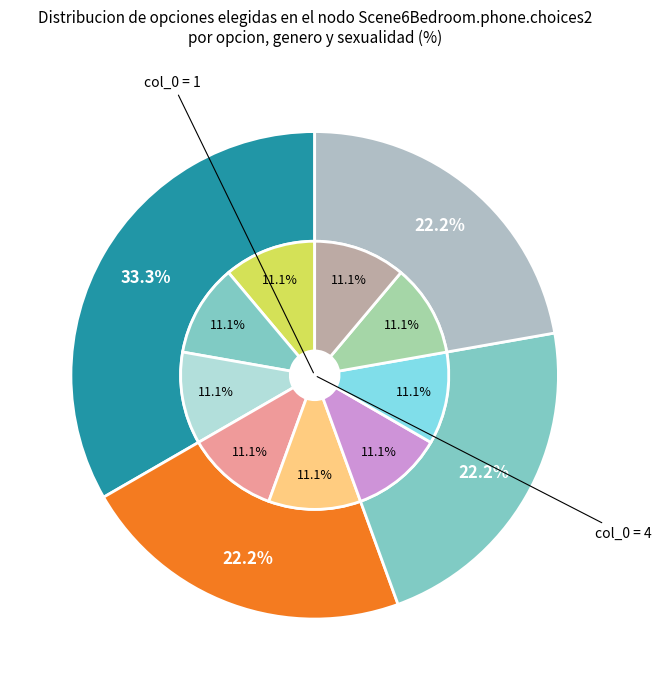

Between 5 and 3, which is larger?

3